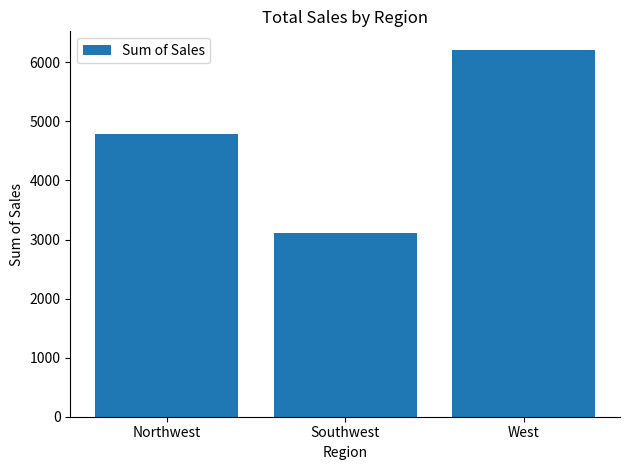

Between Northwest and Southwest, which is larger?

Northwest